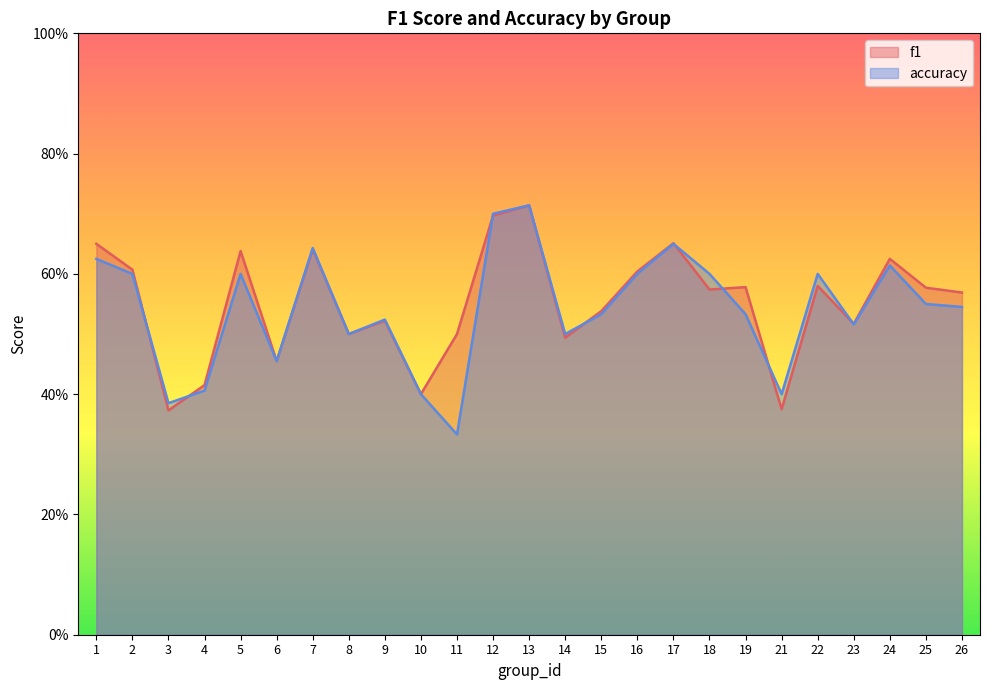

What is the sum of the f1 values at 12 and 8?

1.2